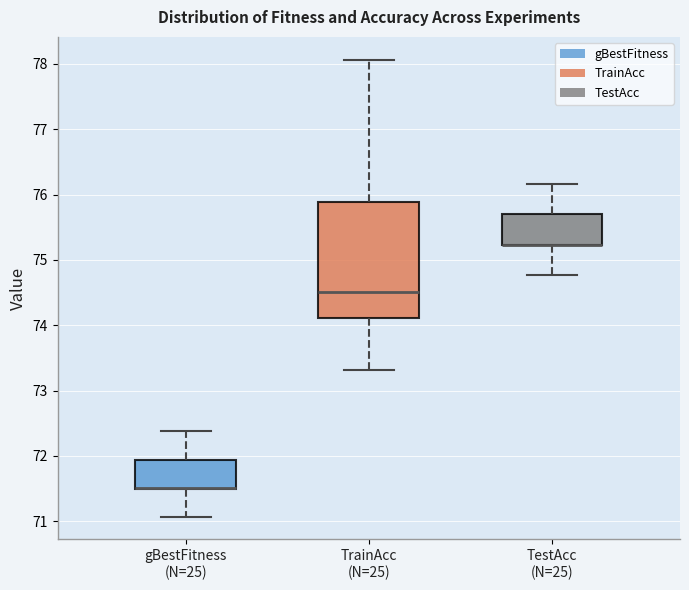

Reading left to right, read every box against the y-axis: the position of its median line, the range the box covers, and the ends of its whiskers. The values are not printed on the chart, so give them approximately, as read against the axis.

gBestFitness (N=25): median 71.5 (drawn on the box's lower edge), box 71.5 to 71.9, whiskers 71.1 to 72.4
TrainAcc (N=25): median 74.5, box 74.1 to 75.9, whiskers 73.3 to 78.1
TestAcc (N=25): median 75.2 (drawn on the box's lower edge), box 75.2 to 75.7, whiskers 74.8 to 76.2